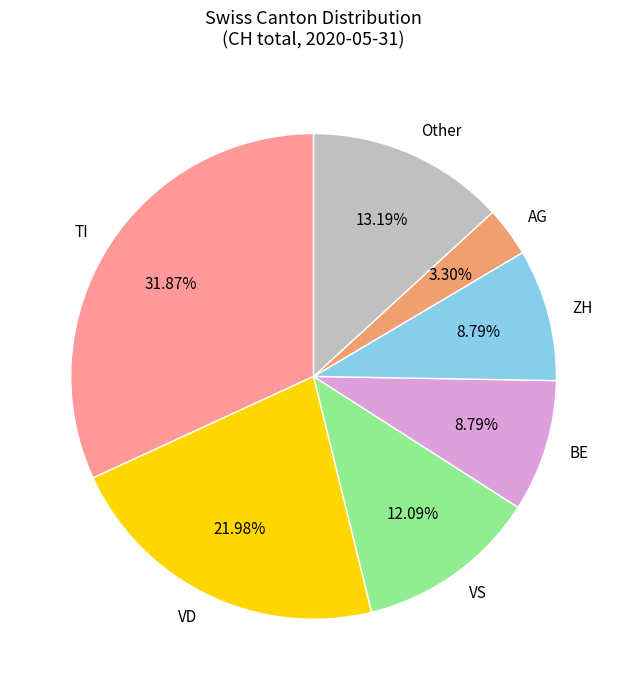

Which slice is the smallest?

AG